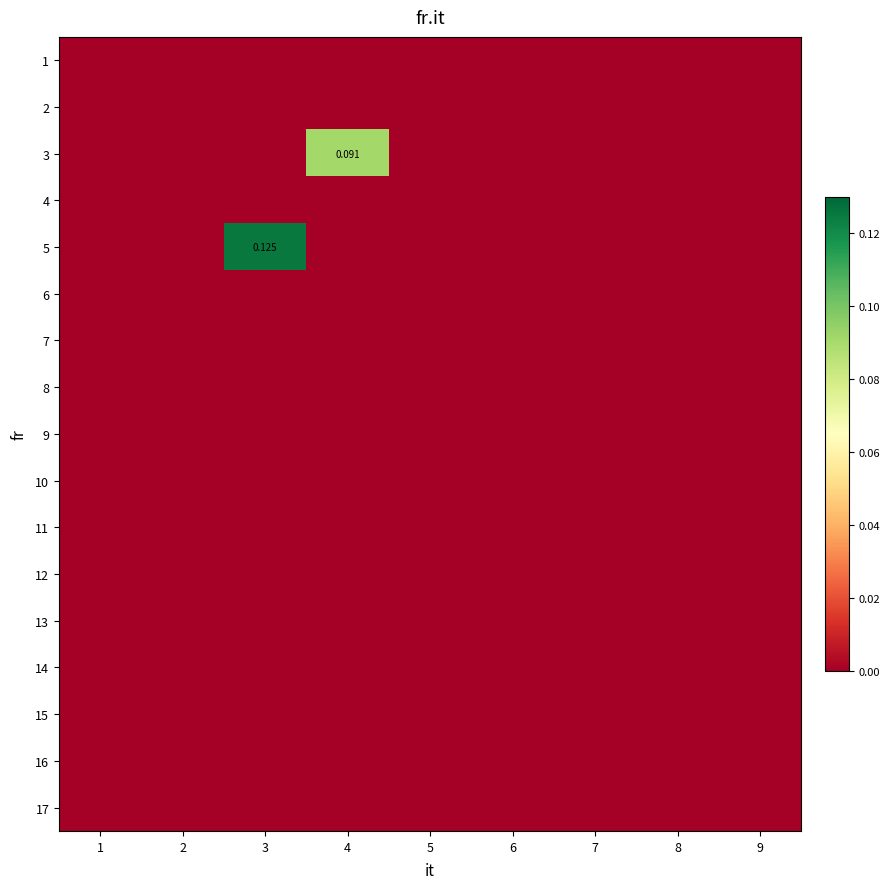

Which label corresponds to the largest value in the chart?

3